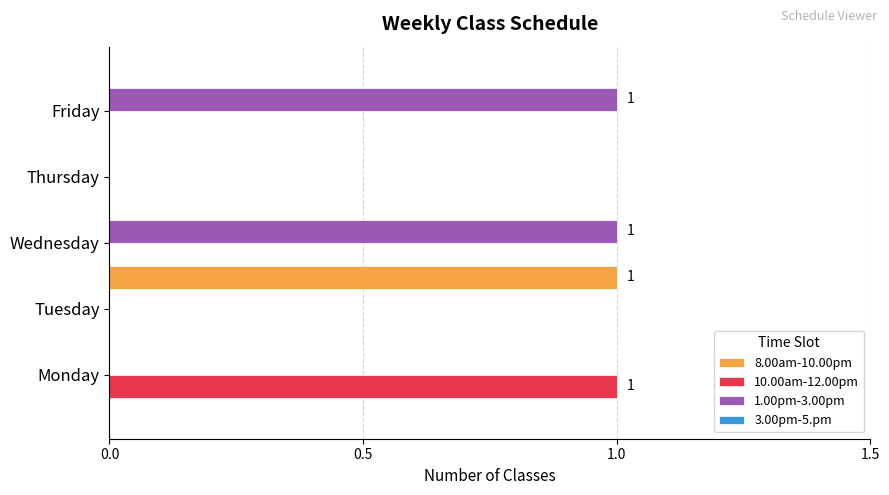

Count the 8.00am-10.00pm values in the range 0 to 1.

5